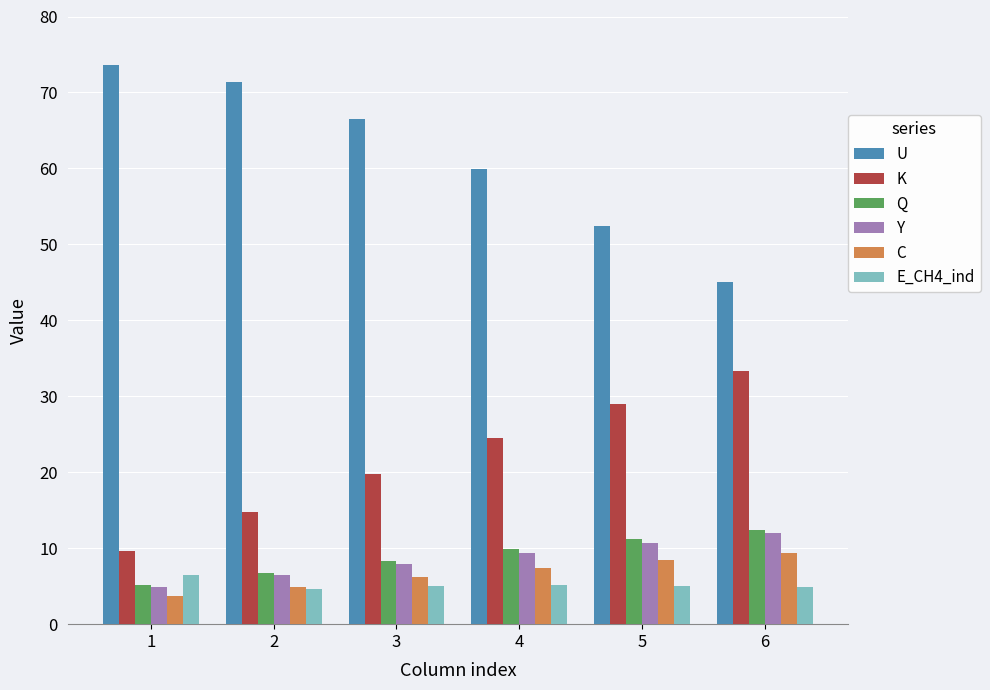

What is the sum of all E_CH4_ind values?

31.1